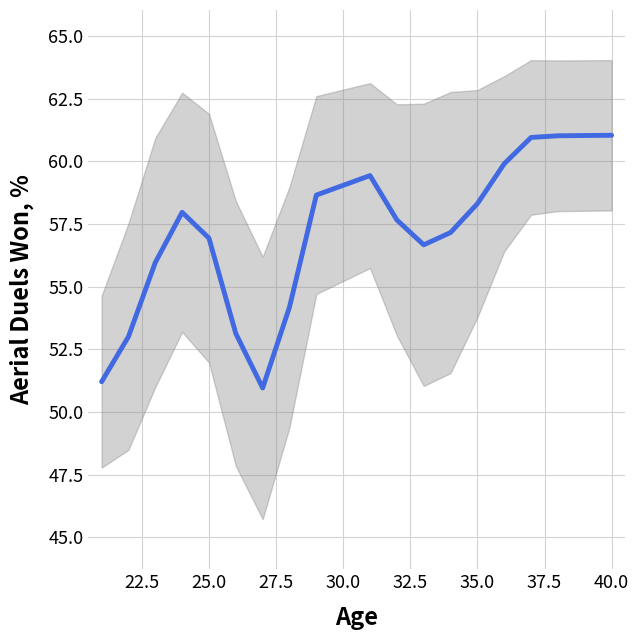

Does the chart have visible grid lines?

Yes